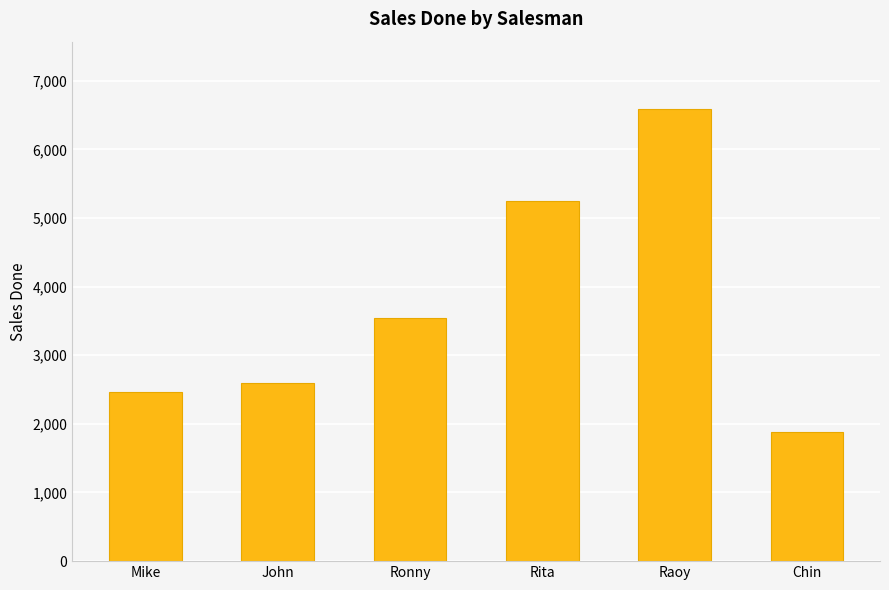

How many data points are less than 3540?

3